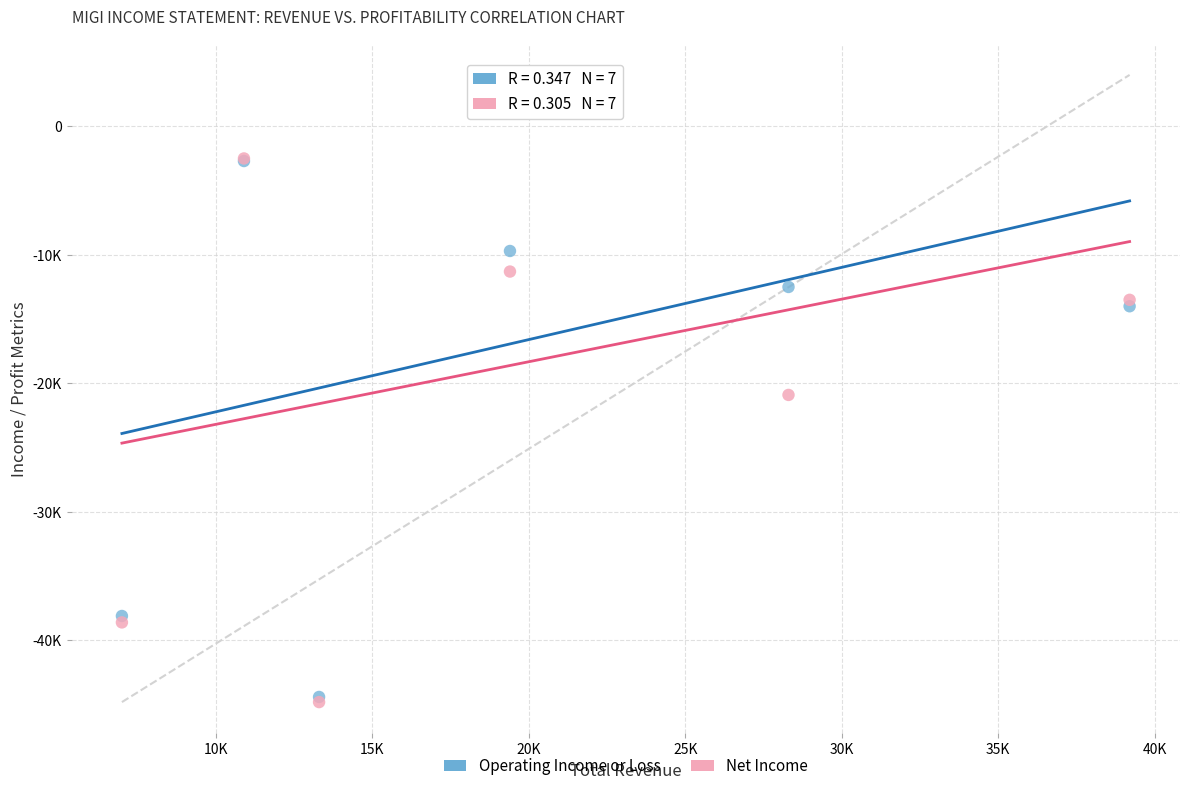

Which series has the widest spread of Y values?

Operating Income or Loss